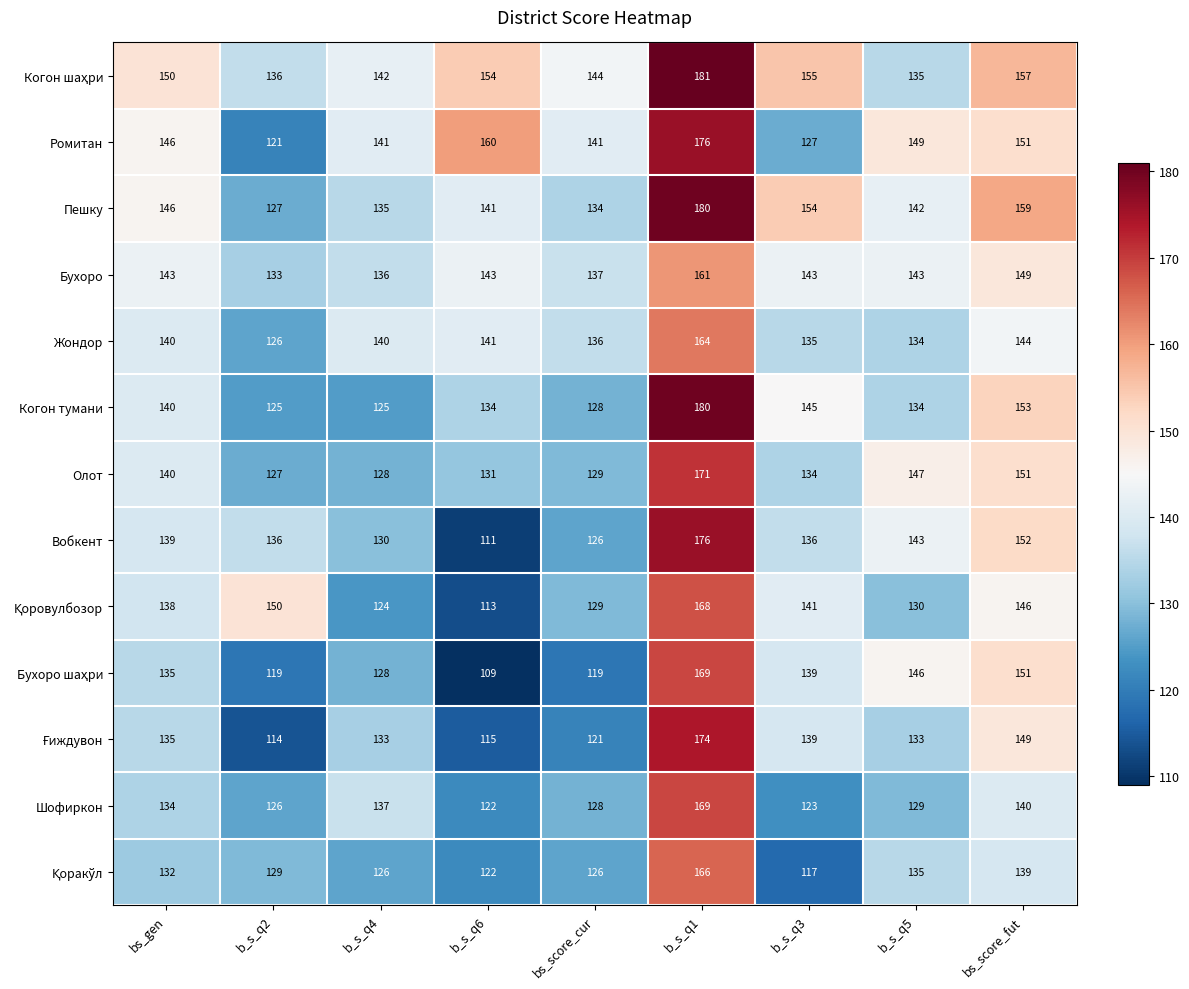

Which label corresponds to the largest value in the chart?

b_s_q1